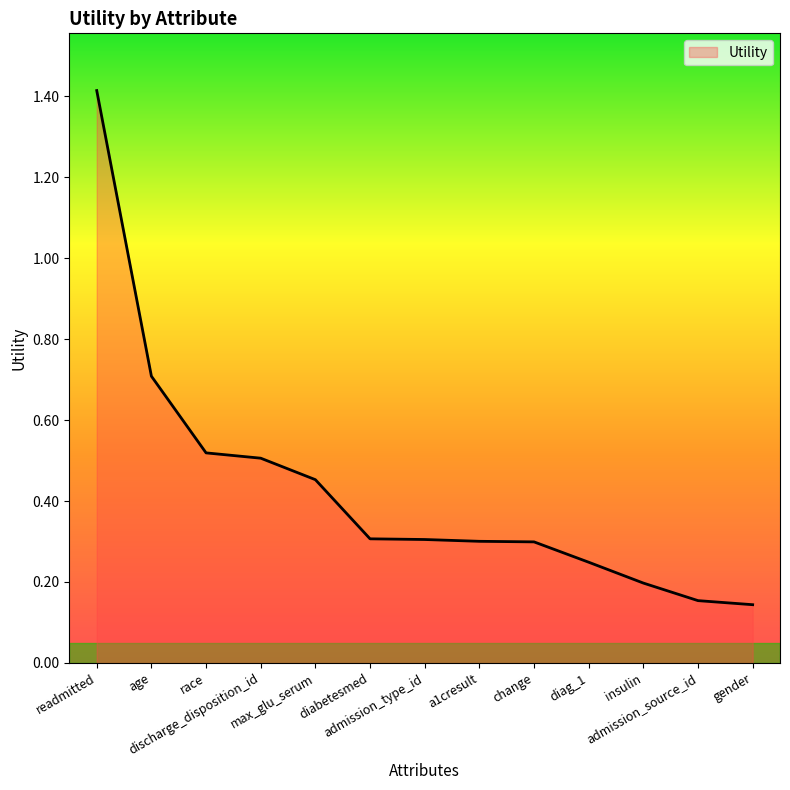

How many values are between 0 and 1?

12